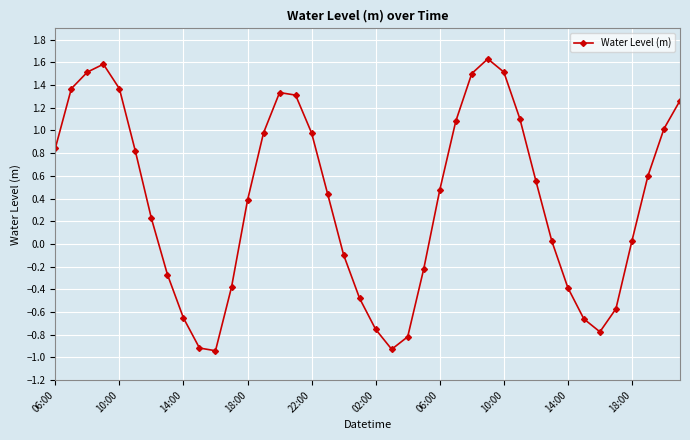

How many points are lower than both their immediate neighbors (excluding endpoints)?

3